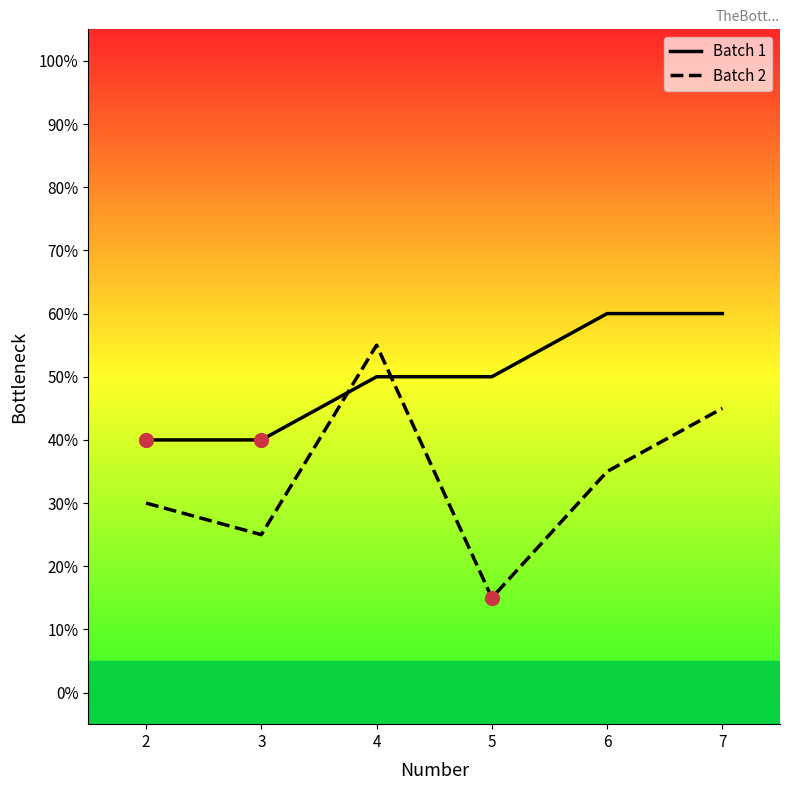

What is the difference between the highest and lowest values at 5?

35